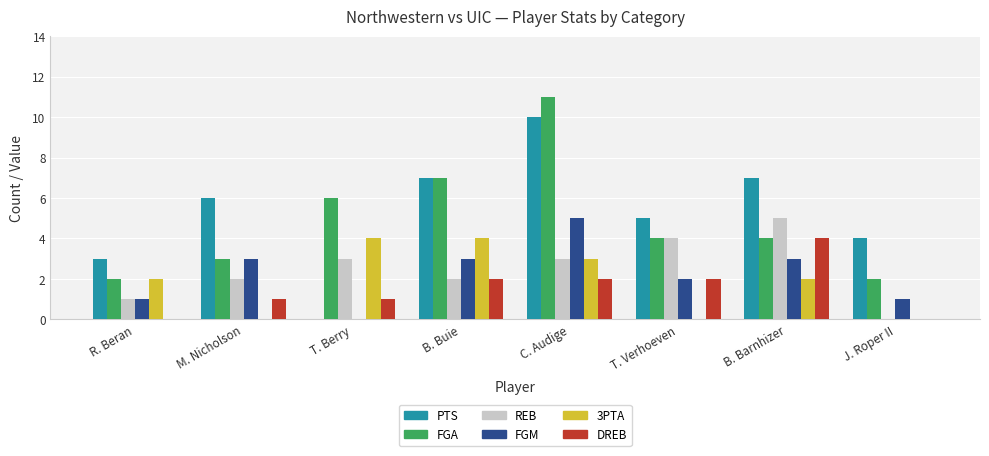

At which label does FGA first exceed 4?

T. Berry